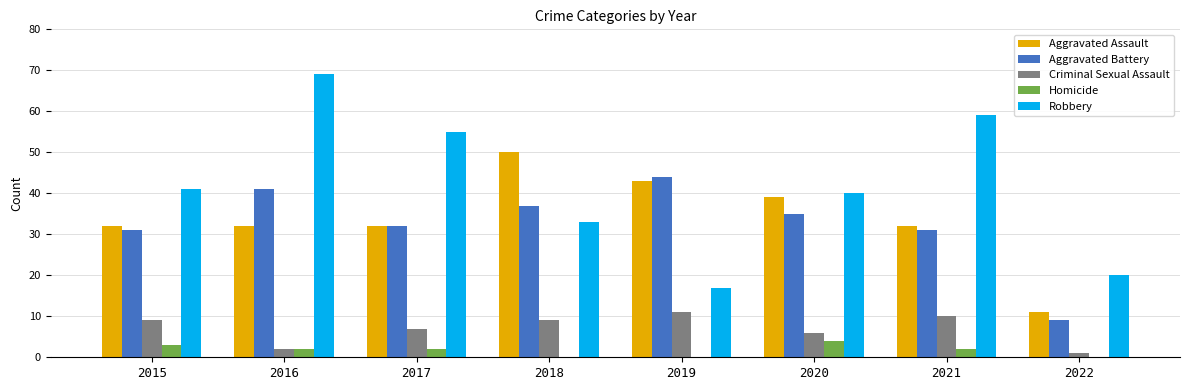

At which label is Criminal Sexual Assault closest to 6?

2020